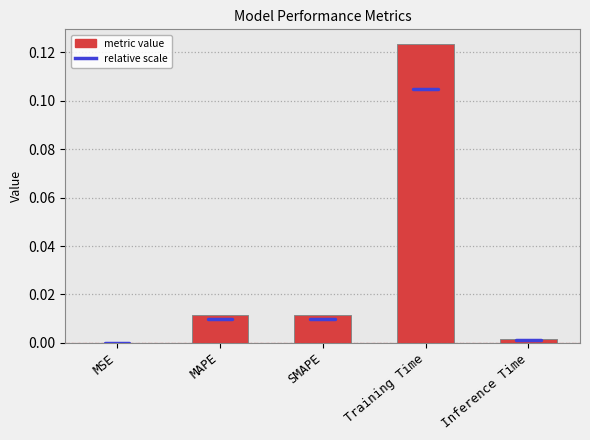

The chart shows a value of 0.0 at Inference Time. True or false?

True